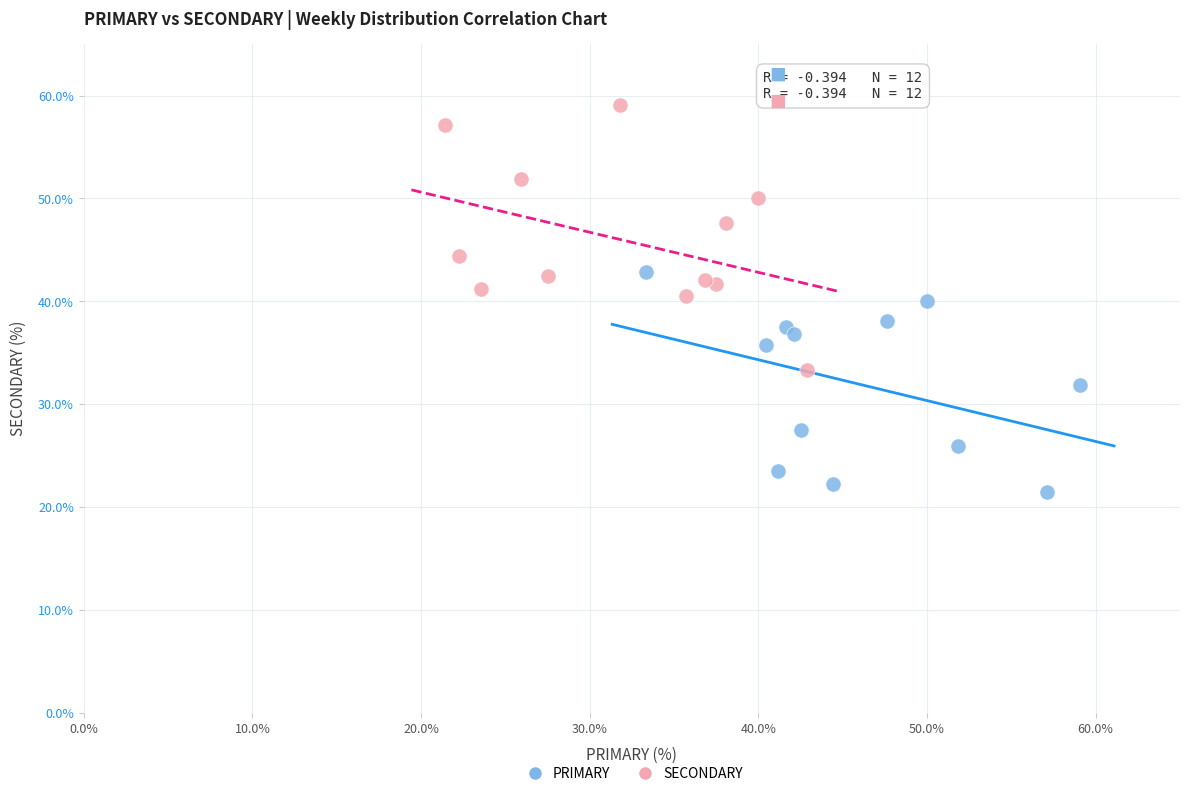

Which series contains the highest Y value?

SECONDARY